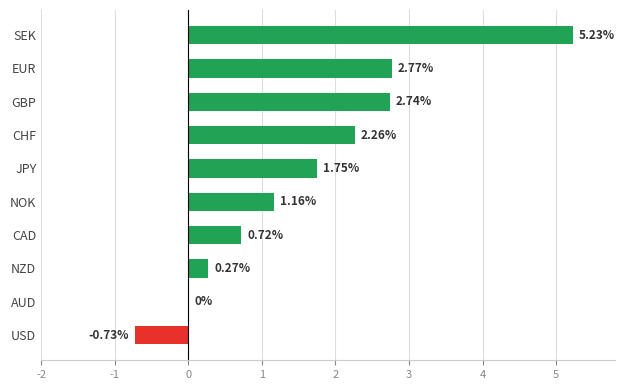

Between NZD and AUD, which is larger?

NZD